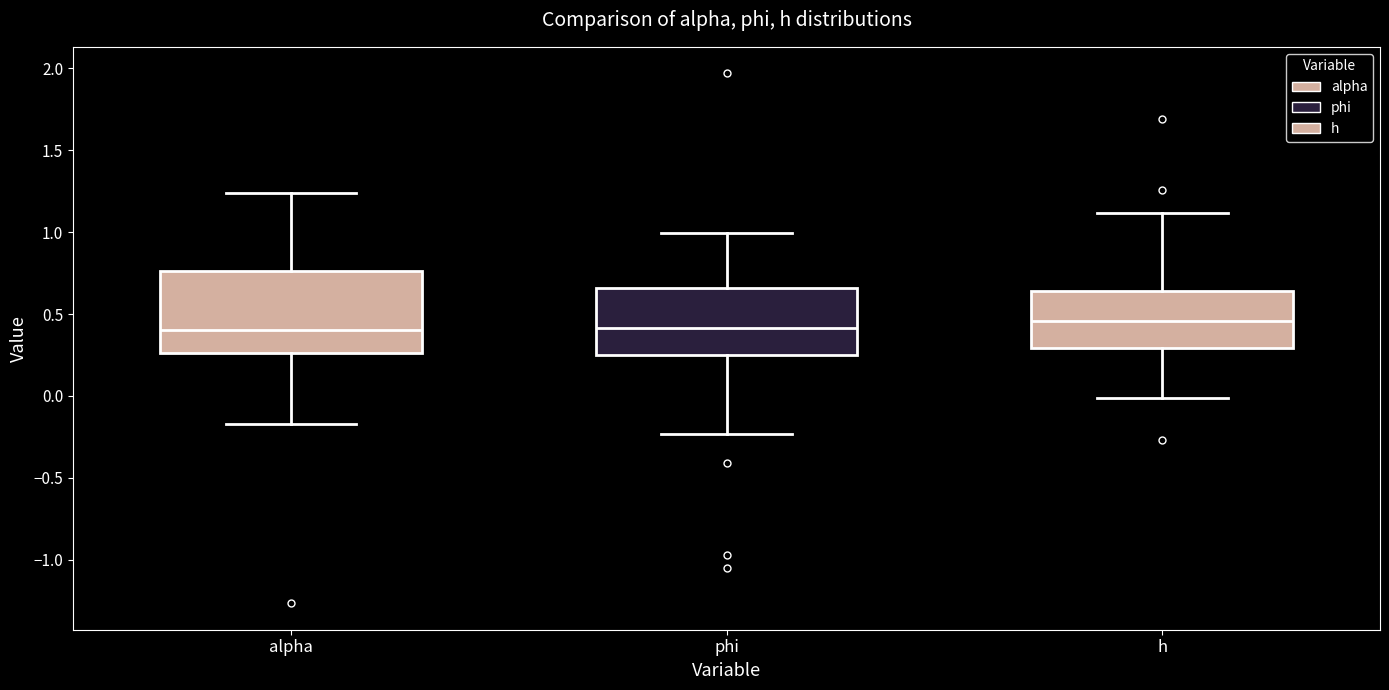

Reading left to right, transcribe this box plot: for each box, give where its median line is, the range the box spans, and where its two whiskers end, as read against the y-axis. The values are not printed on the chart, so give them approximately, as read against the axis.

alpha: median 0.40, box 0.25 to 0.75, whiskers -0.15 to 1.25
phi: median 0.40, box 0.25 to 0.65, whiskers -0.25 to 1.00
h: median 0.45, box 0.30 to 0.65, whiskers 0.00 to 1.10